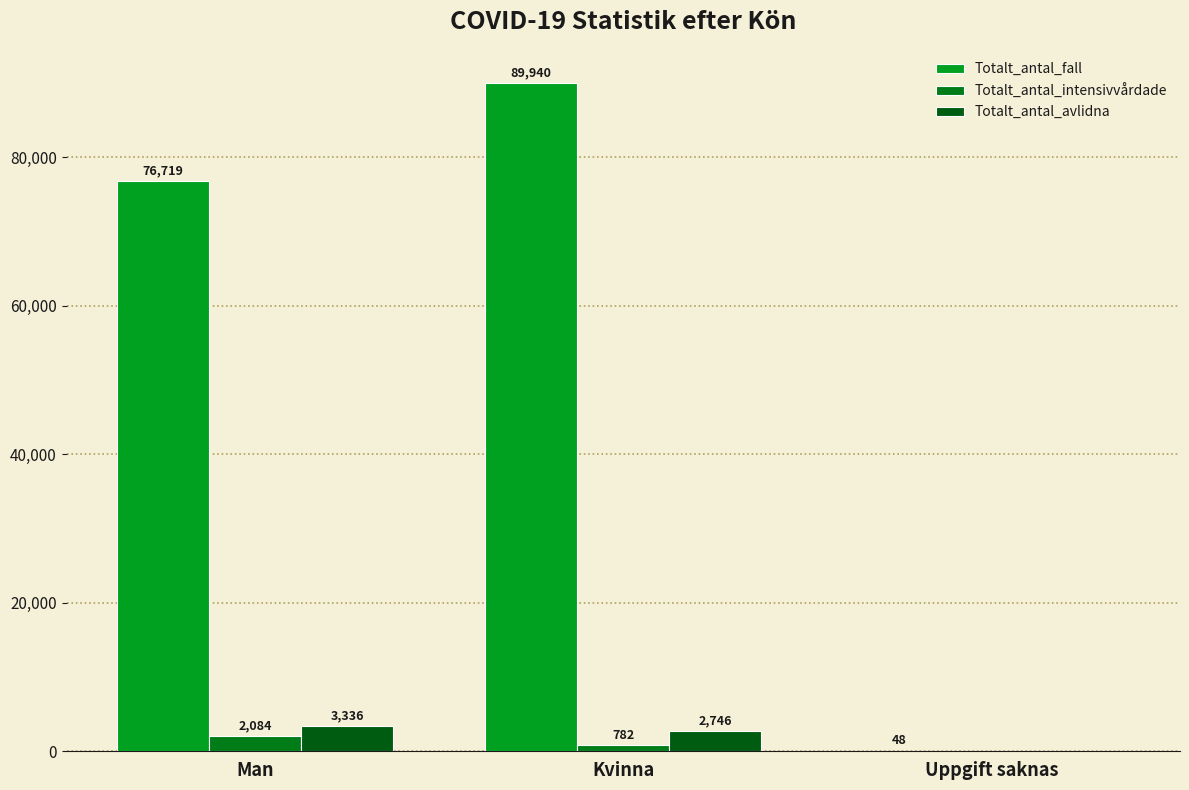

How many series are shown in this chart?

3